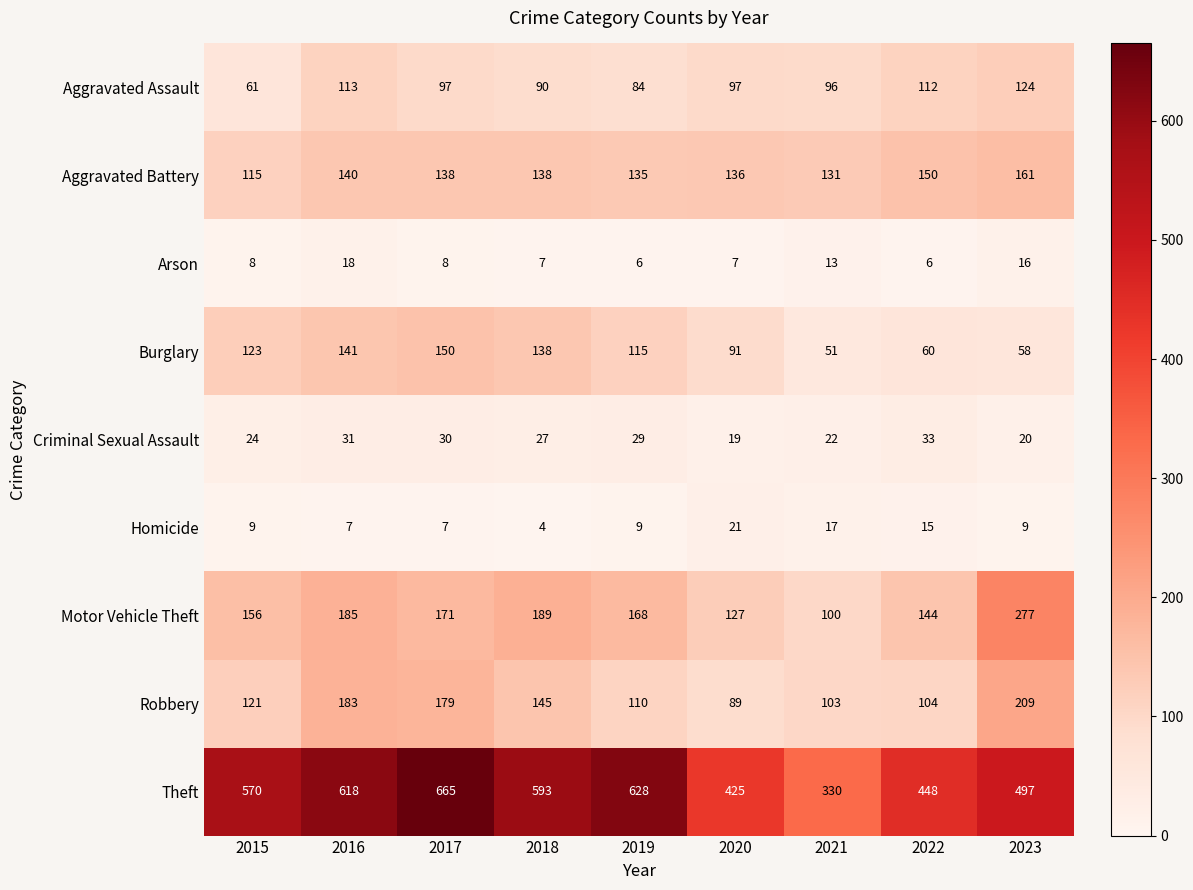

What is the sum of the Theft values at 2022 and 2017?

1113